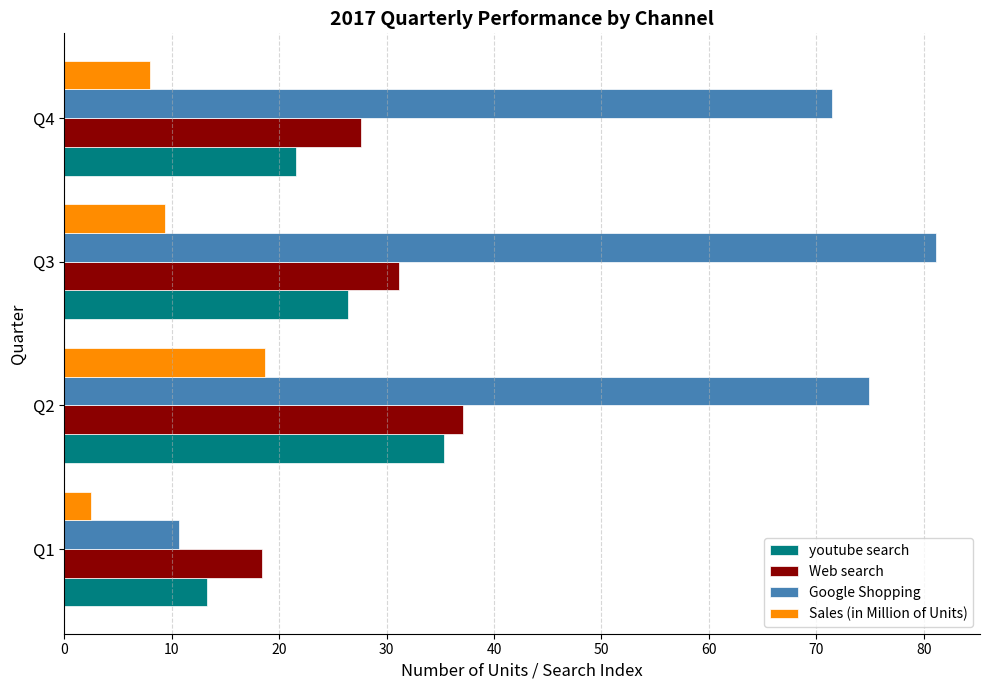

The value of Web search at Q3 is 31.2. True or false?

True